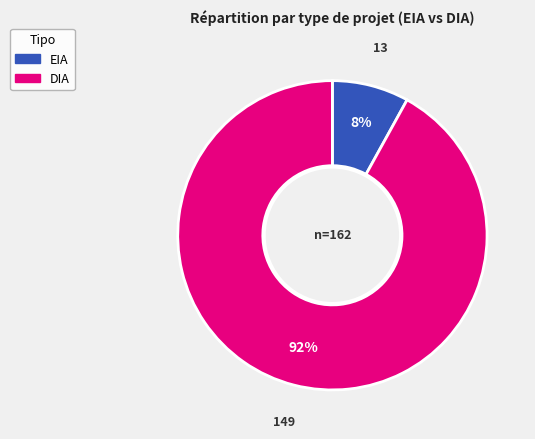

Rank the categories by value from lowest to highest.

EIA, DIA